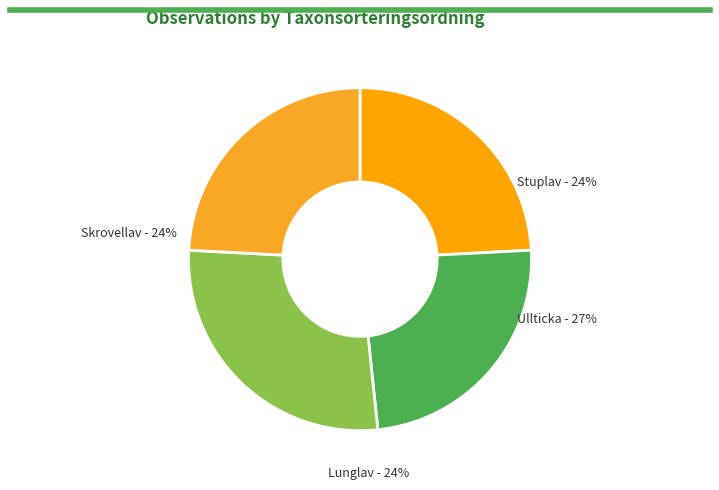

To the nearest percent, what is the average slice percentage?

25%